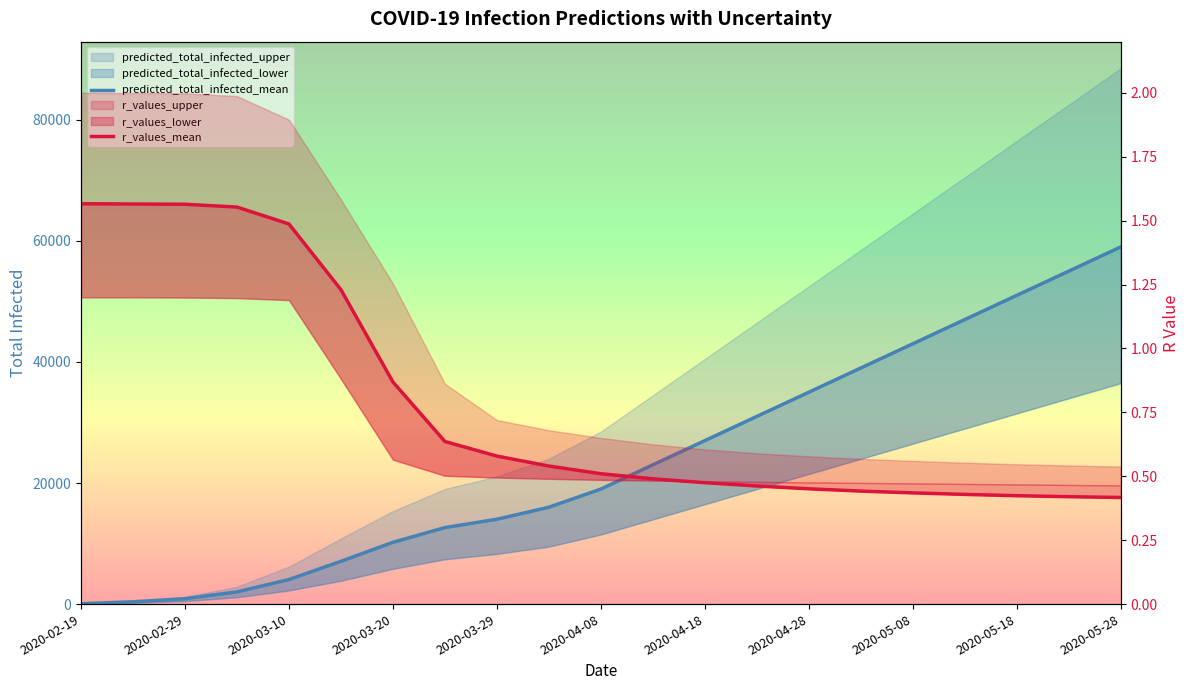

Rank the series by their maximum value, from lowest to highest.

r_values_mean, predicted_total_infected_mean